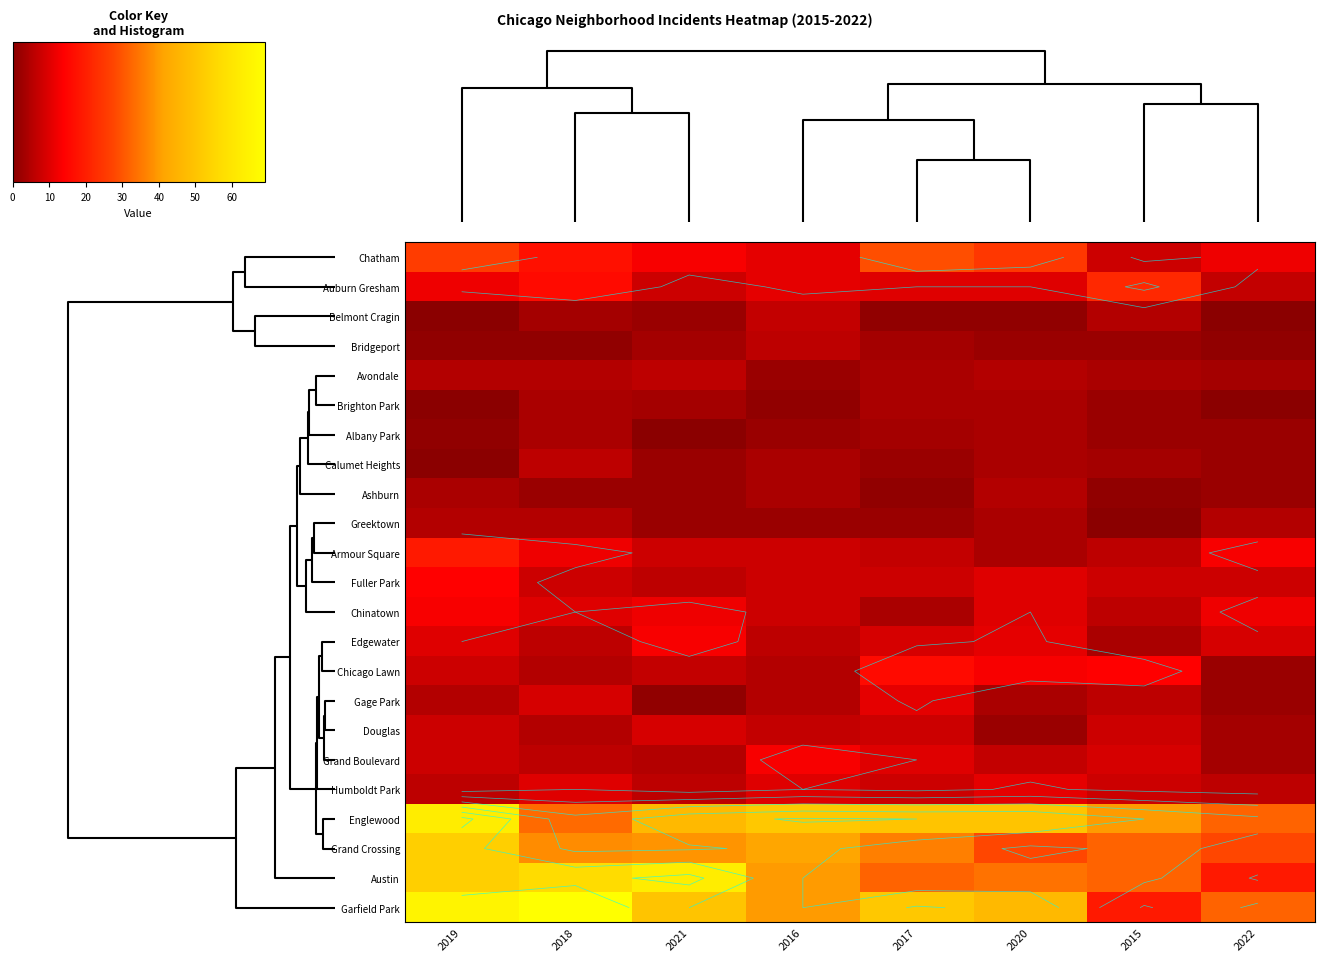

What is the difference between the maximum and minimum values in the Douglas series?

7